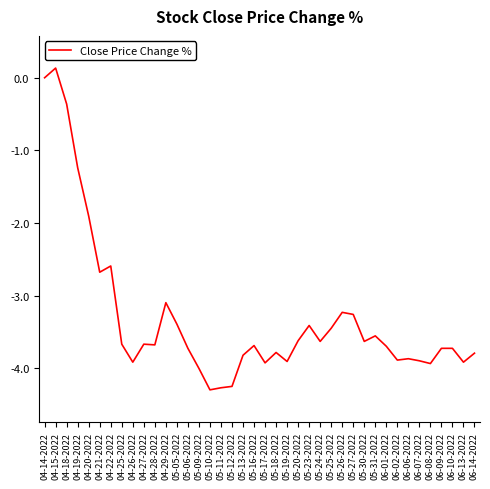

What is the approximate value at 05-20-2022?

-3.6